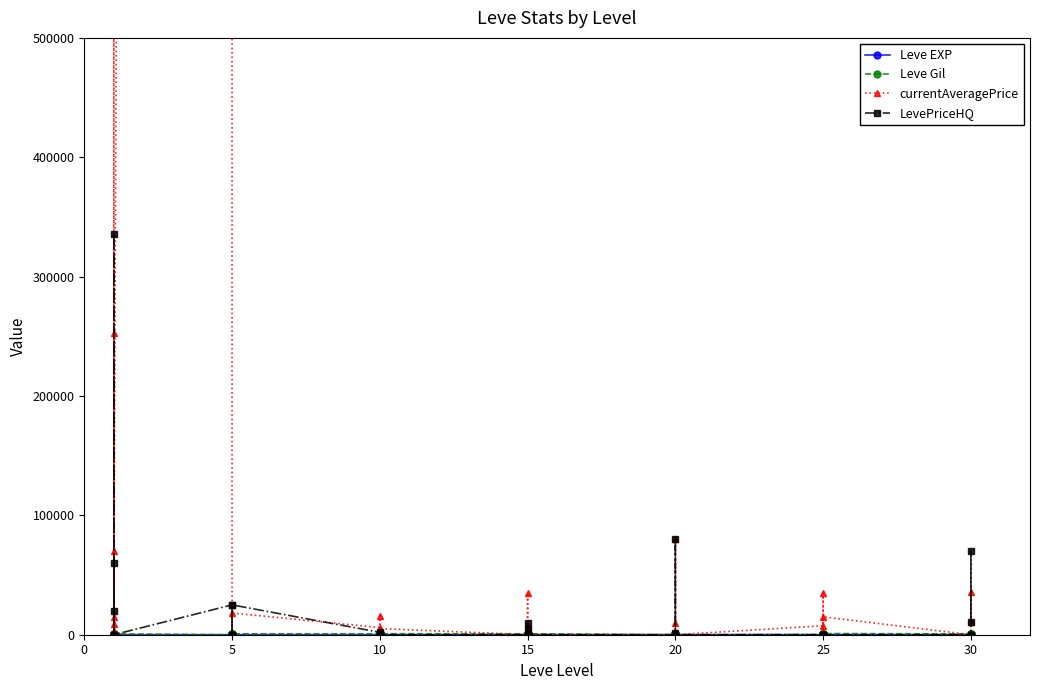

Which series has the widest spread of values?

currentAveragePrice